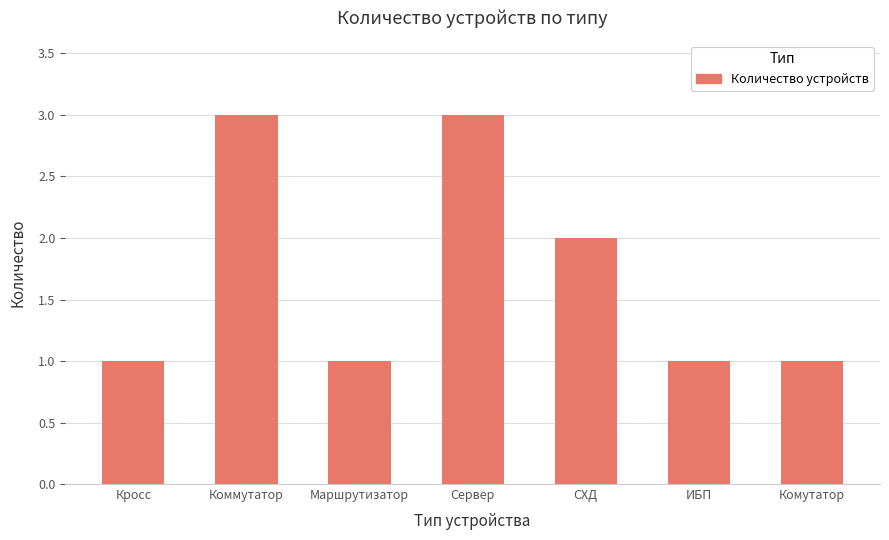

How many categories are shown in the chart?

7